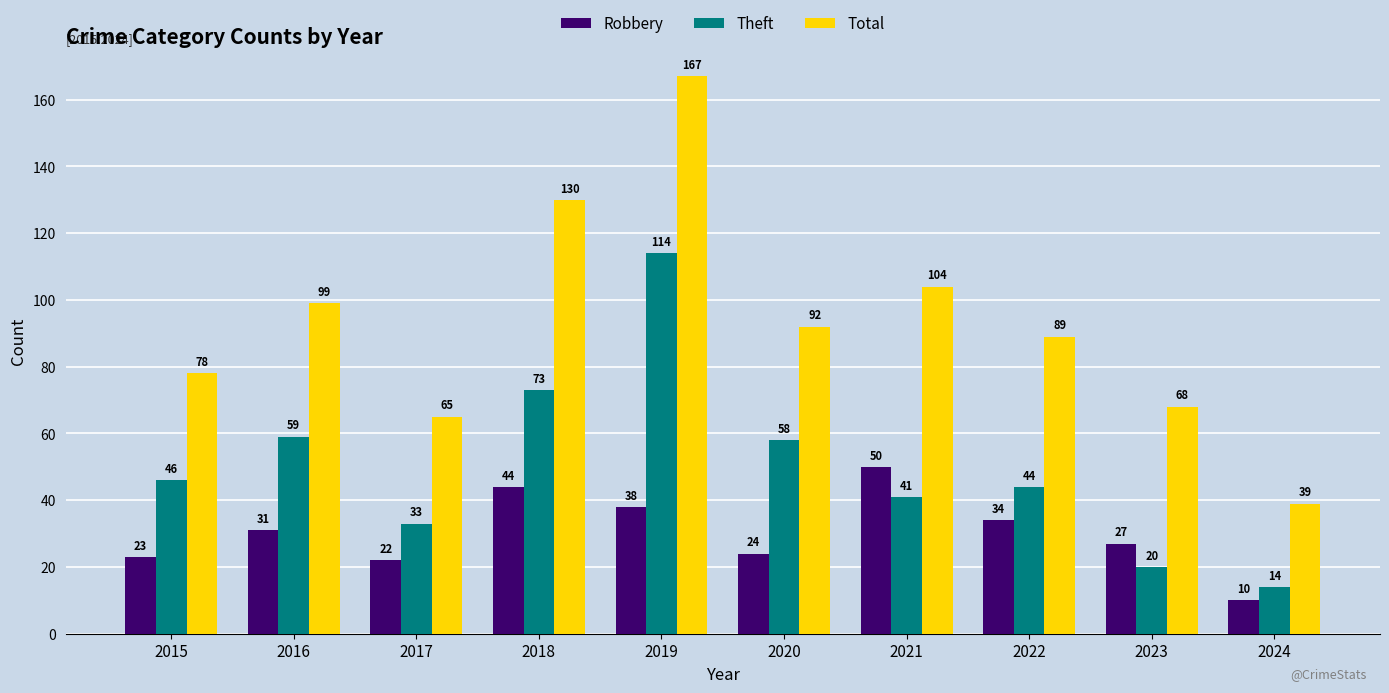

Reading left to right, extract all data points from this chart.

Robbery: 23	31	22	44	38	24	50	34	27	10
Theft: 46	59	33	73	114	58	41	44	20	14
Total: 78	99	65	130	167	92	104	89	68	39